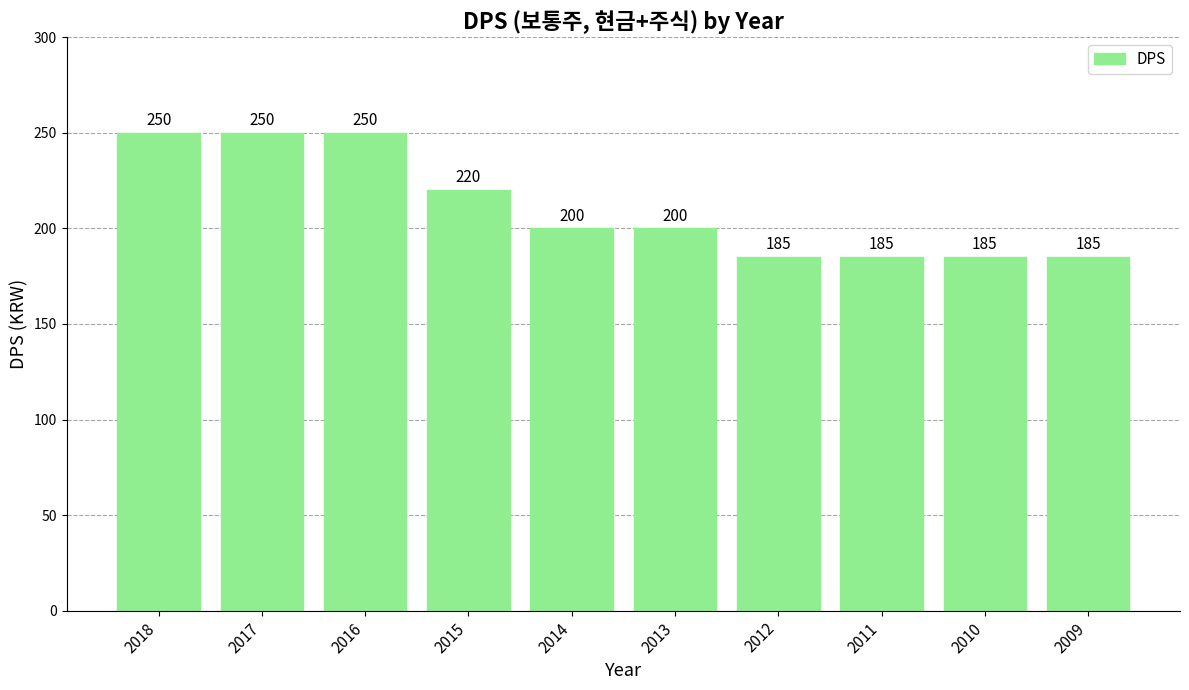

What is the difference between the second highest and minimum values?

65